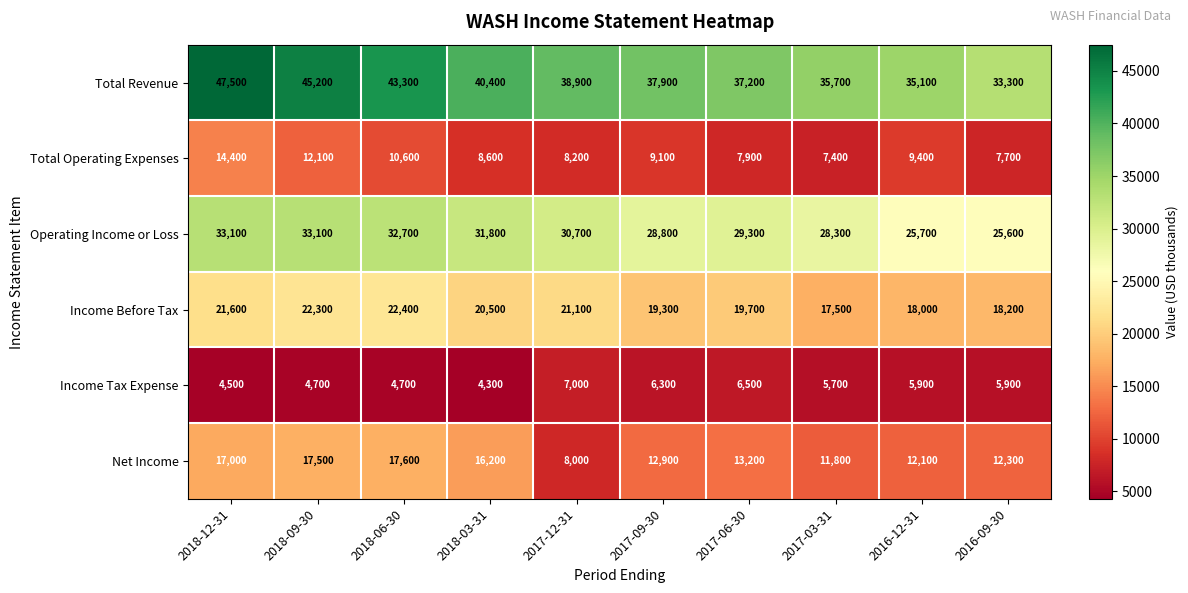

Where does the Income Before Tax series first go above 20500?

2018-12-31